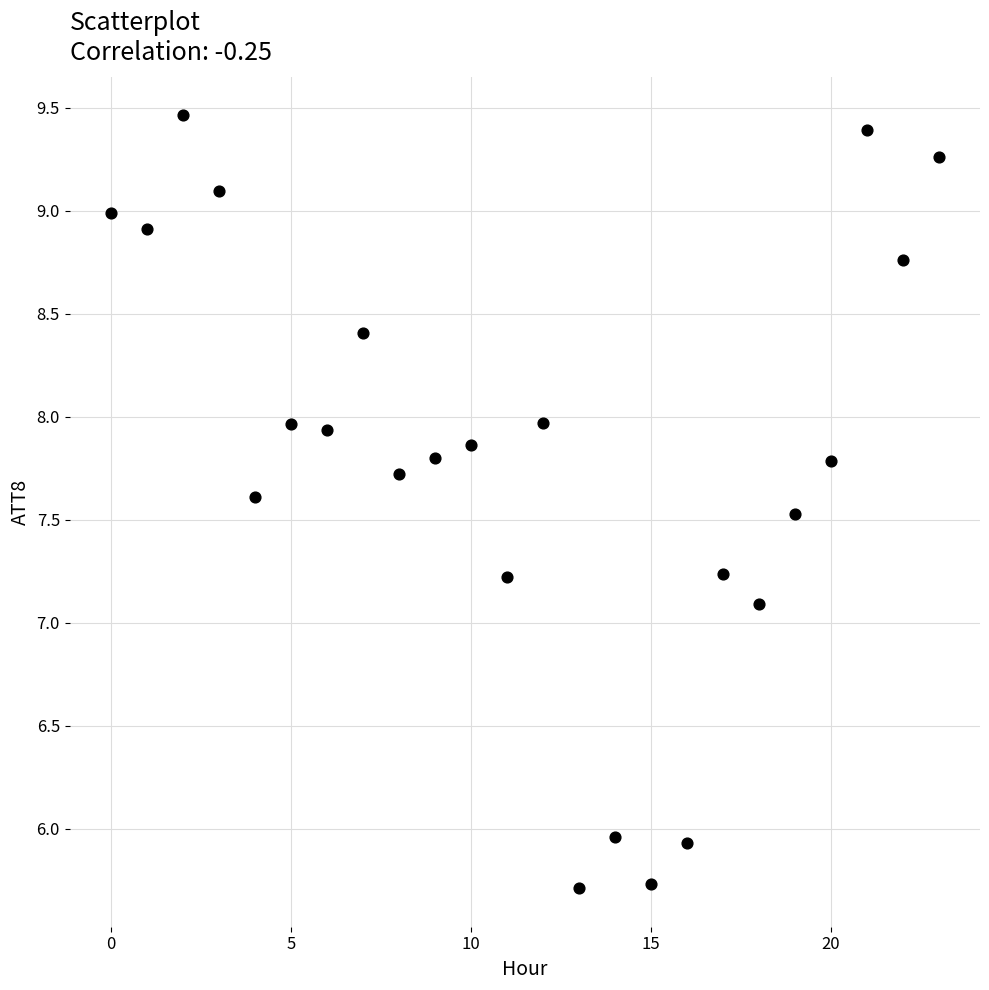

What is the range of Y values (max minus min)?

3.8